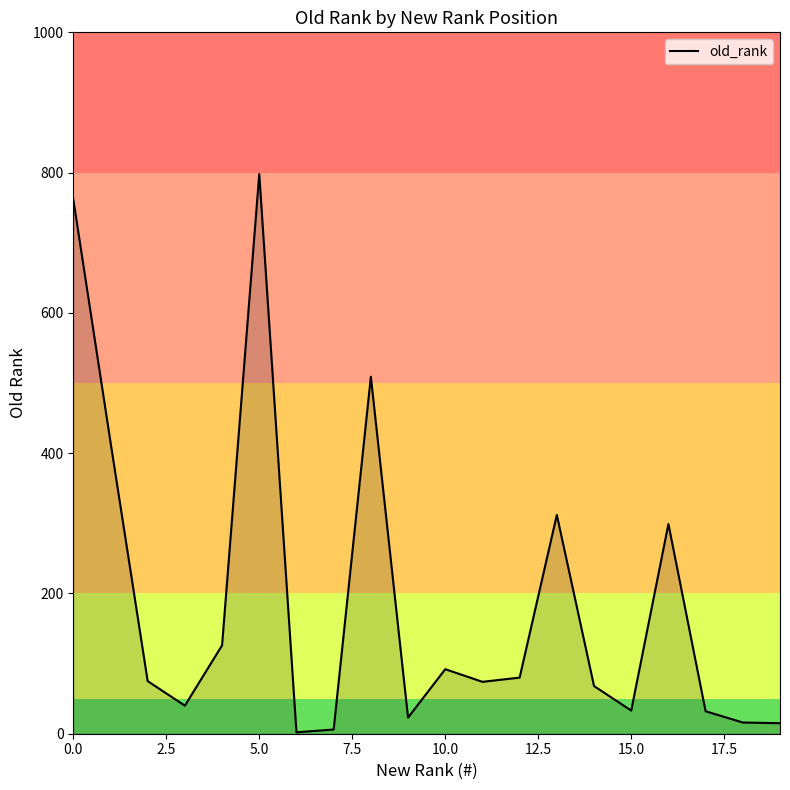

What is the maximum value shown in the chart?

798